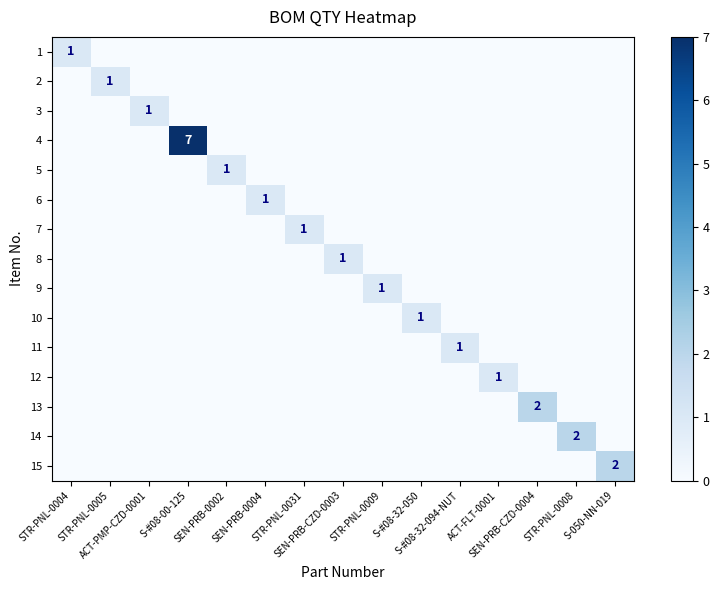

Which label corresponds to the smallest value in the chart?

STR-PNL-0005